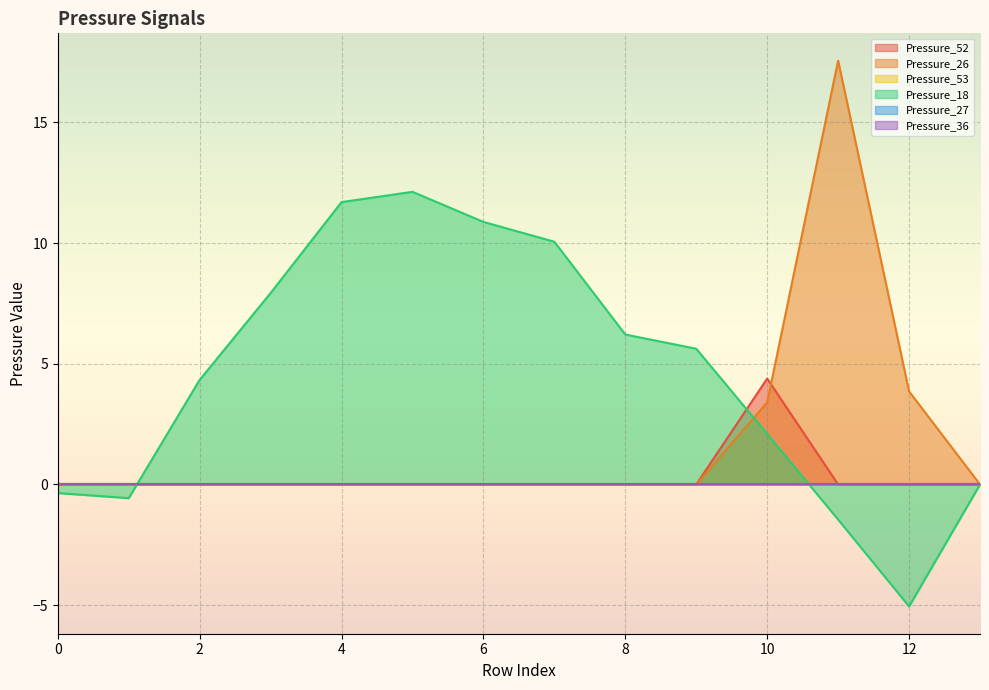

How many data points in Pressure_26 are above 0?

3